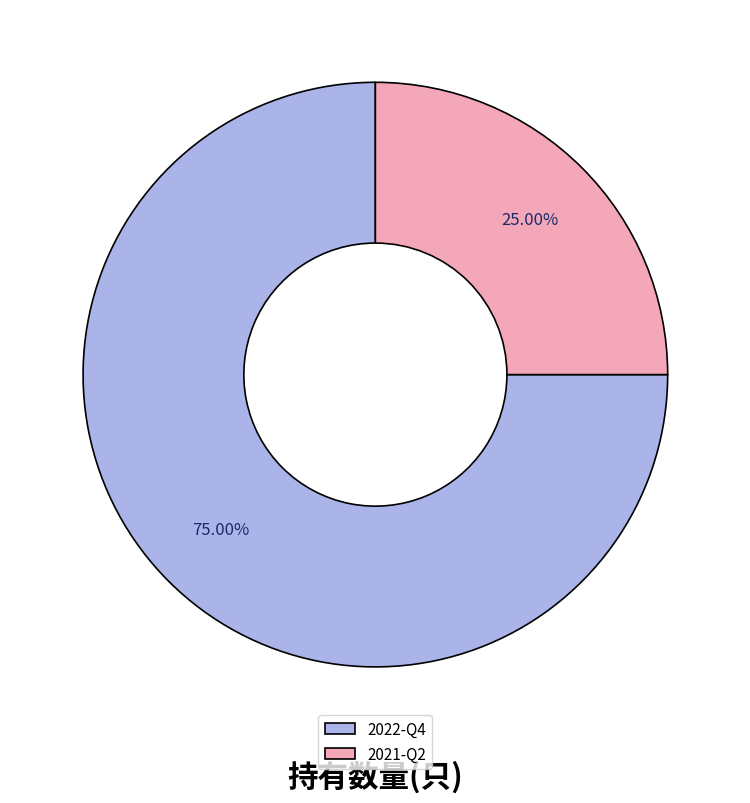

Combined, what portion of the pie is 2022-Q4 and 2021-Q2?

100.0%